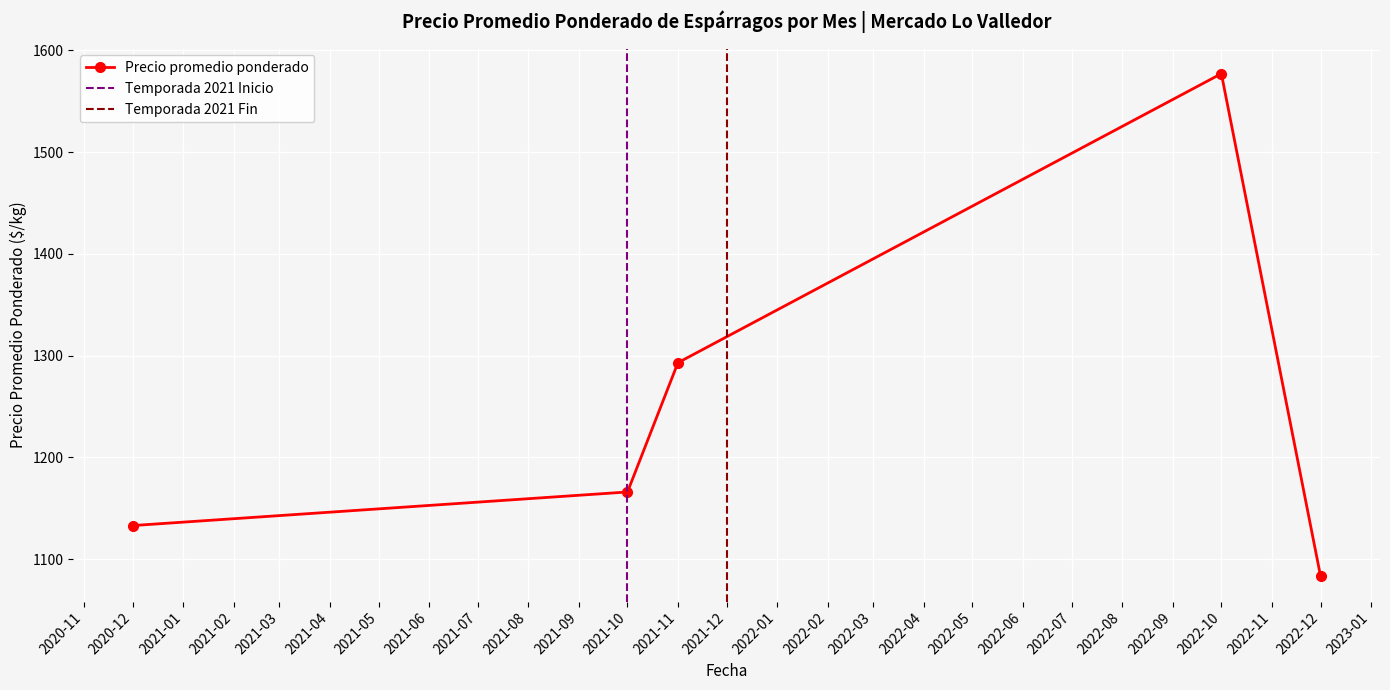

Which category has the highest value across all series?

2022-10-07